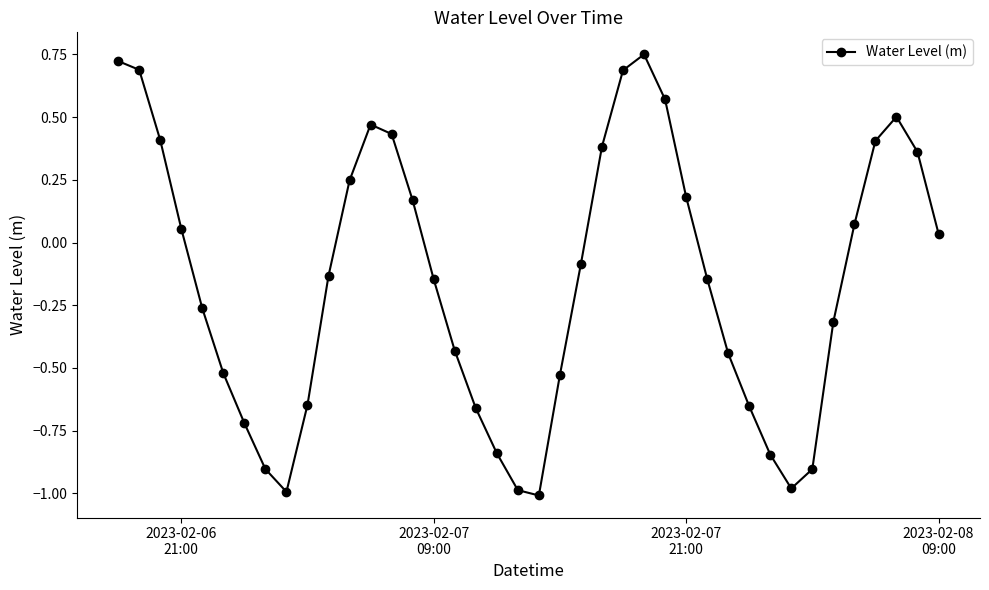

What is the difference between the second highest and minimum values?

1.7